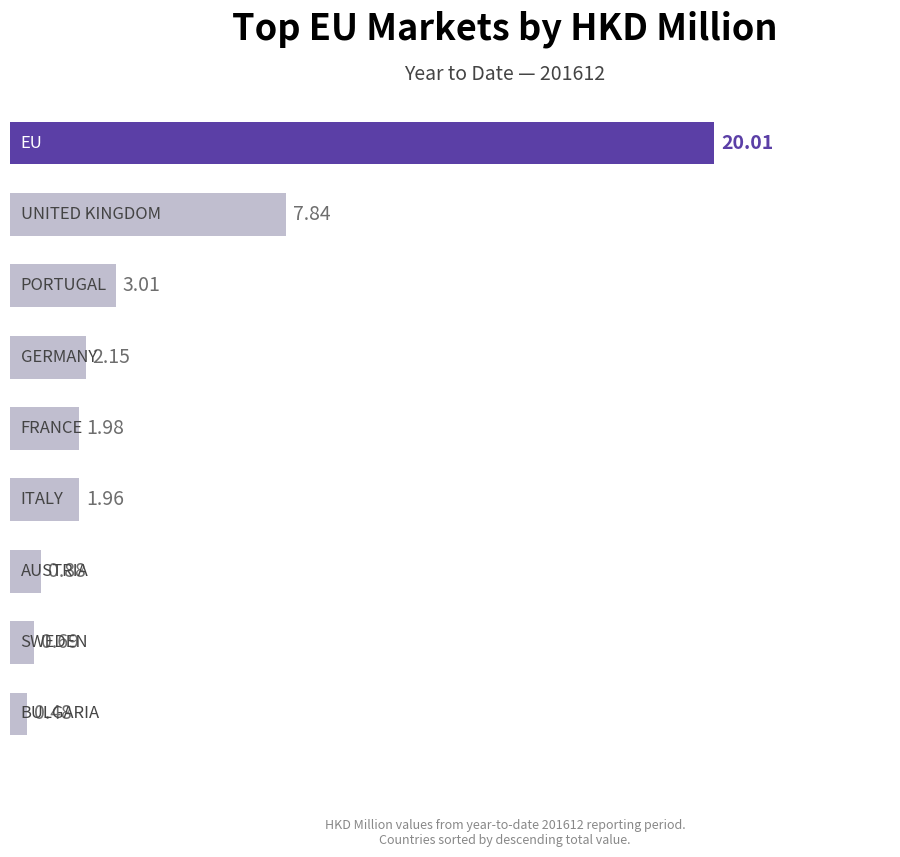

What is the average value?

4.3